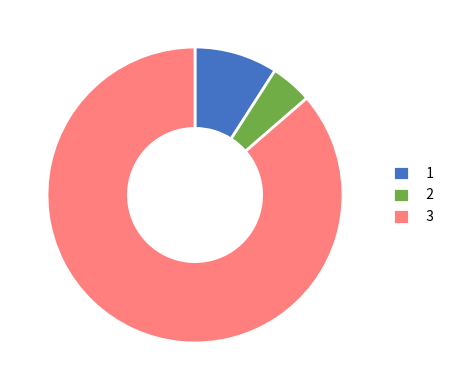

Between 2 and 3, which is larger?

3